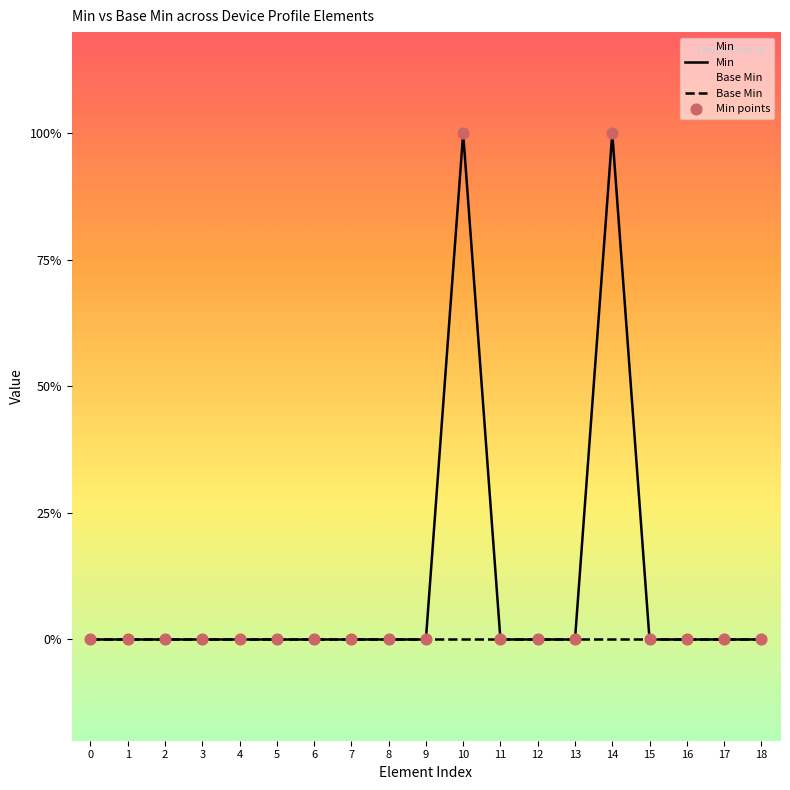

What are all the series names shown in the legend?

Min, Base Min, Min points